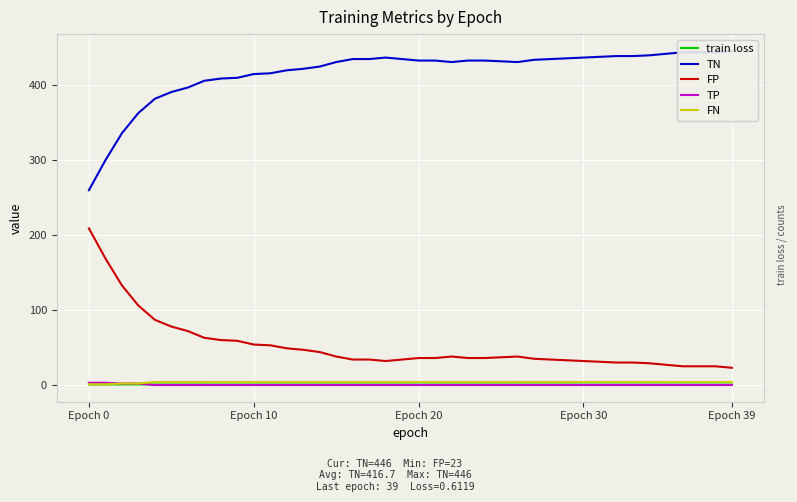

What are all the series names shown in the legend?

train loss, TN, FP, TP, FN